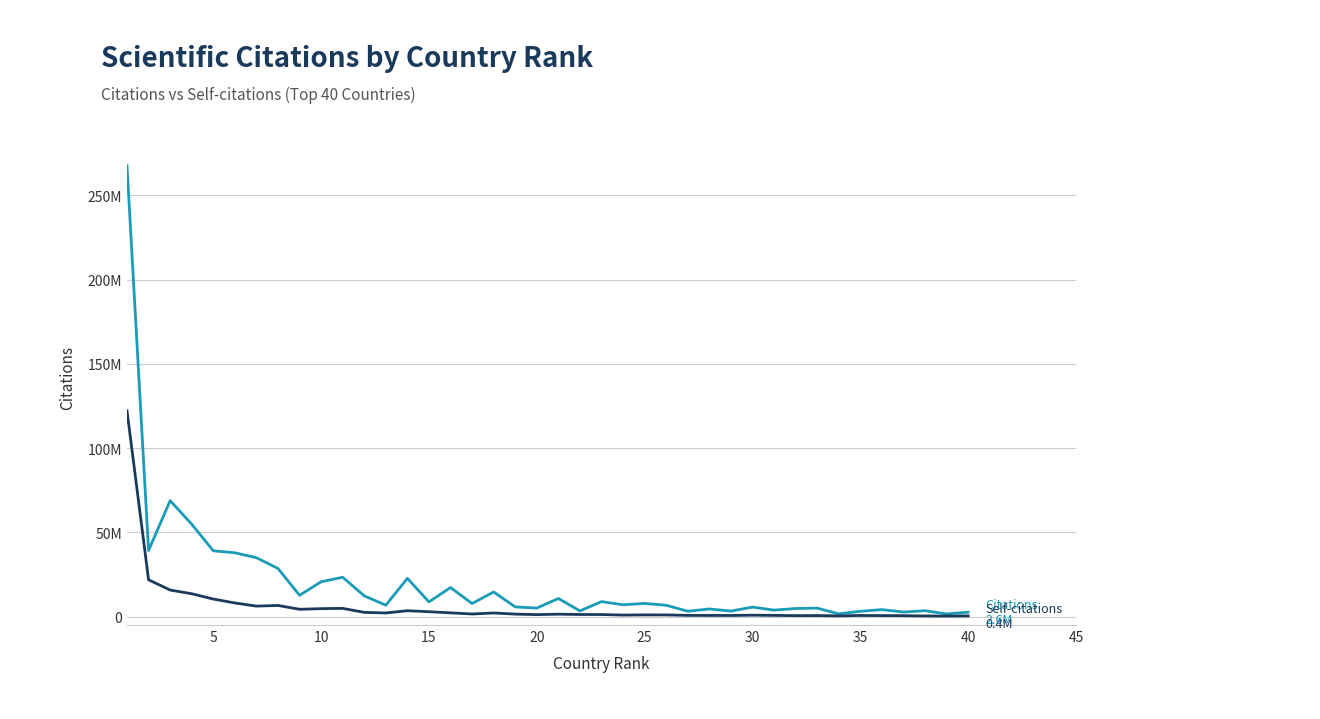

Reading right to left, transcribe all the data shown in this chart.

Citations: 2600038	1570448	3479970	2694266	4132745	3125754	1615633	5024294	4786877	3832603	5617199	3261821	4512105	3163668	6717452	7806952	6998066	8873574	3369979	10725773	5048456	5763359	14593911	7746794	17229374	8714980	22670416	6758715	12299582	23347703	20661273	12637866	28548485	34945308	37865266	39049963	54834760	68803194	39244368	267612868
Self-citations: 392020	308989	378709	534794	586856	661741	421749	597961	557083	700532	835879	645436	677290	704584	983229	1004710	892664	1206436	1232563	1418742	1164227	1465411	2136863	1530538	2208073	2887006	3483031	2144568	2501499	4866812	4705368	4329674	6597300	6216383	8085273	10407744	13548169	15755046	21831514	122087837